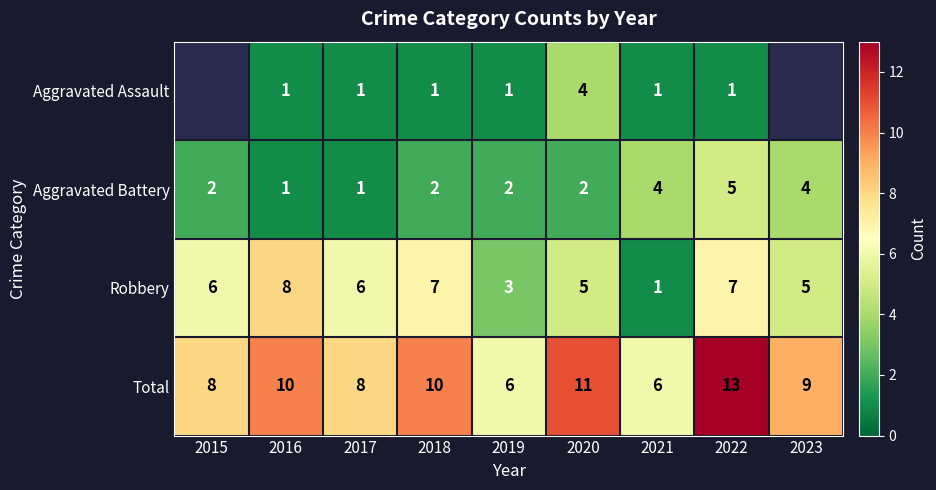

Is the value of Aggravated Assault at 2016 greater than the value of Aggravated Battery at 2019?

No